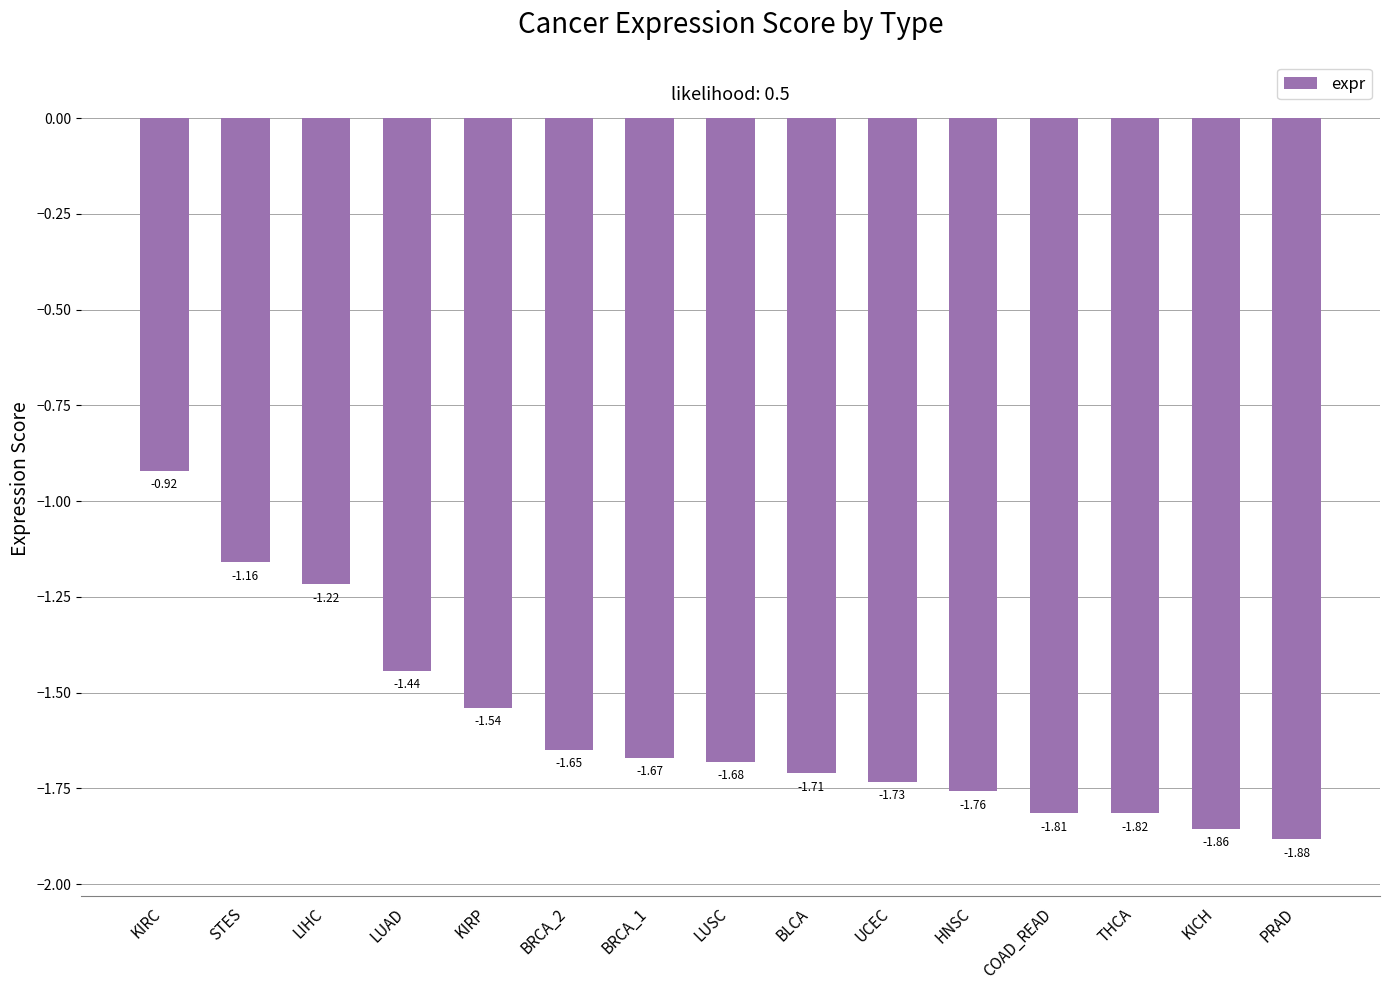

What is the difference between the values at PRAD and HNSC?

0.1